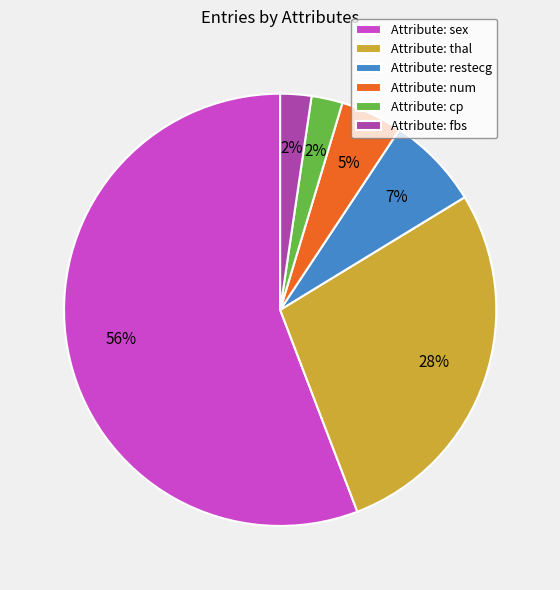

Combined, do Attribute: cp and Attribute: fbs account for over 50%?

No